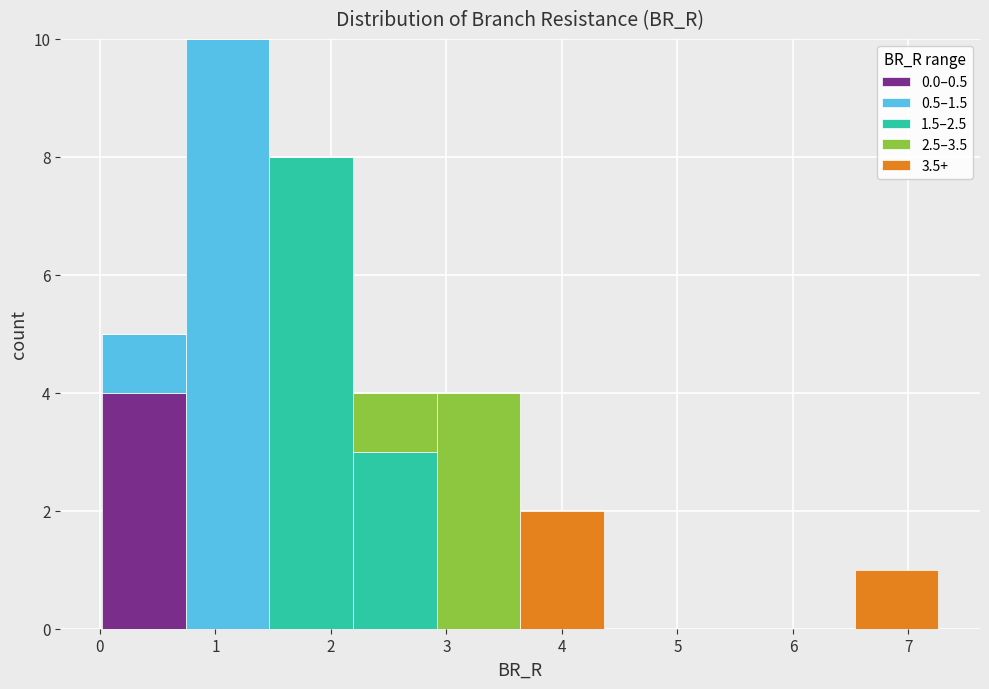

Reading left to right, list every stacked bar in this chart as the range it spans on the x-axis followed by its total height. Neither the bar edges nor the heights are printed on the chart, so give them approximately, as read against the axes.

0.0 to 0.7: 5
0.7 to 1.5: 10
1.5 to 2.2: 8
2.2 to 2.9: 4
2.9 to 3.6: 4
3.6 to 4.4: 2
4.4 to 5.1: 0
5.1 to 5.8: 0
5.8 to 6.5: 0
6.5 to 7.3: 1